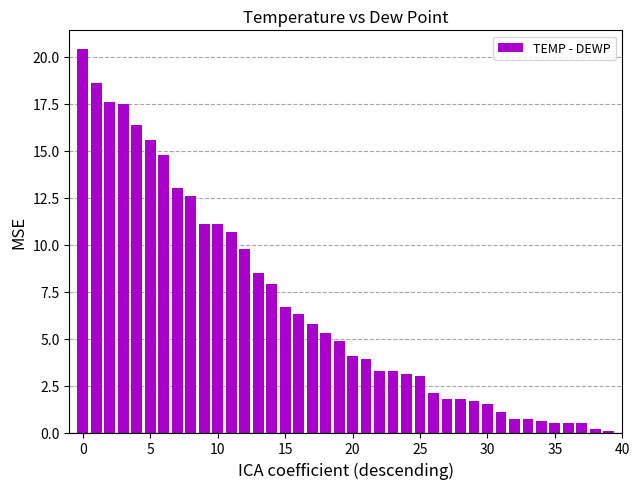

What is the sum of all values?

269.1